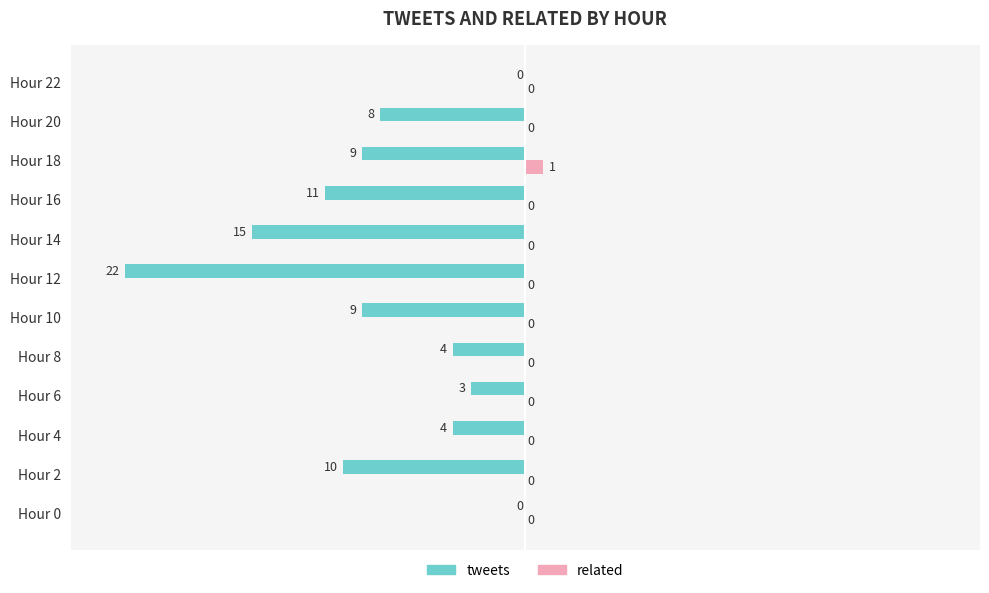

Between Hour 8 and Hour 10, which series saw the biggest shift?

tweets